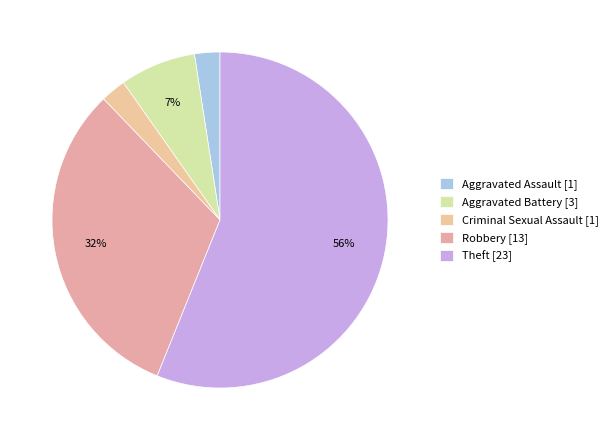

Do Robbery and Criminal Sexual Assault together represent more than half of the pie?

No